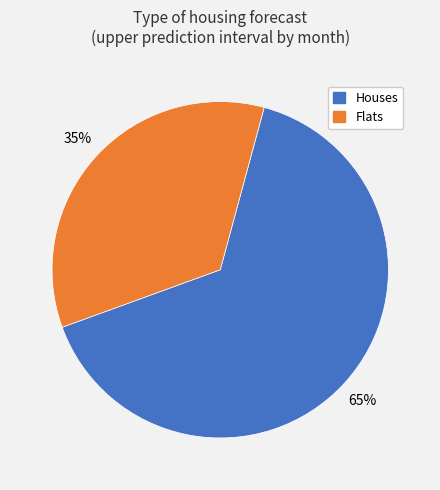

How many segments does this pie chart have?

2